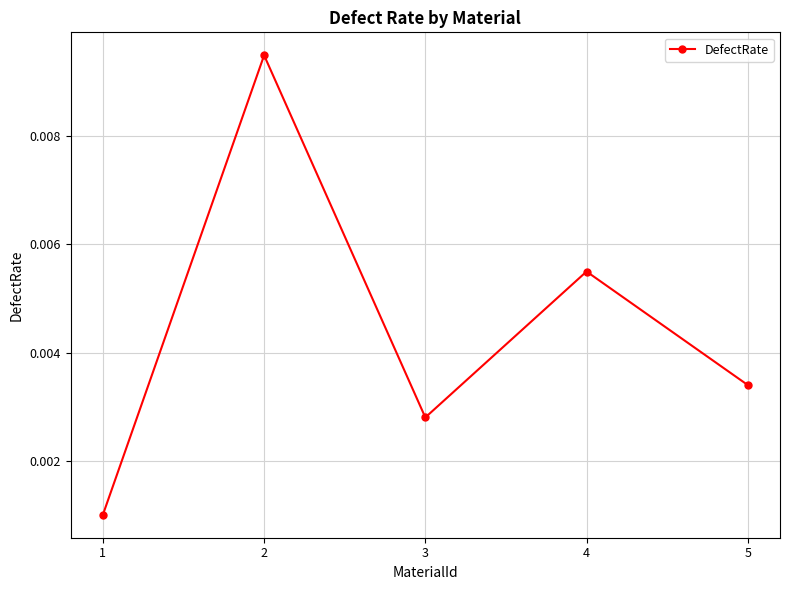

Between 5 and 1, which is larger?

5